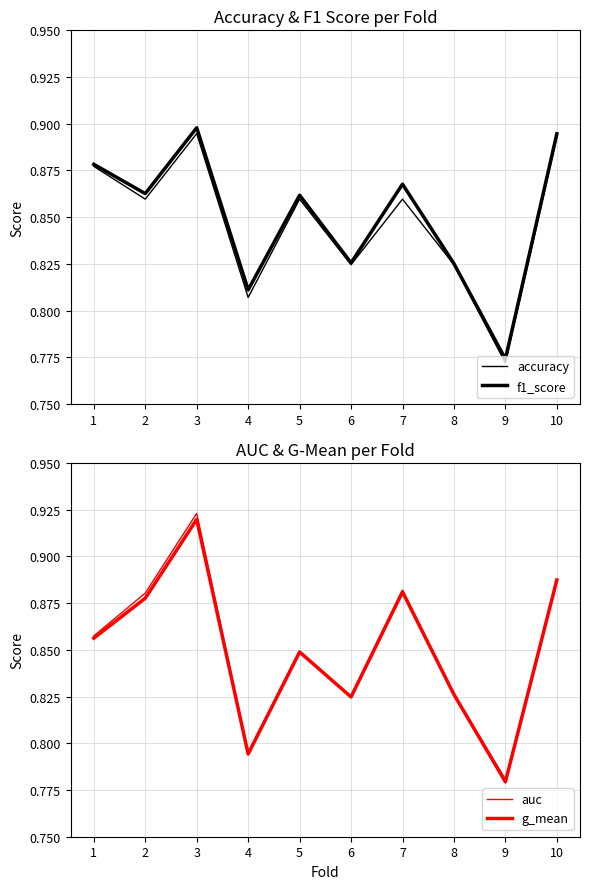

Where is the first local minimum for g_mean?

4